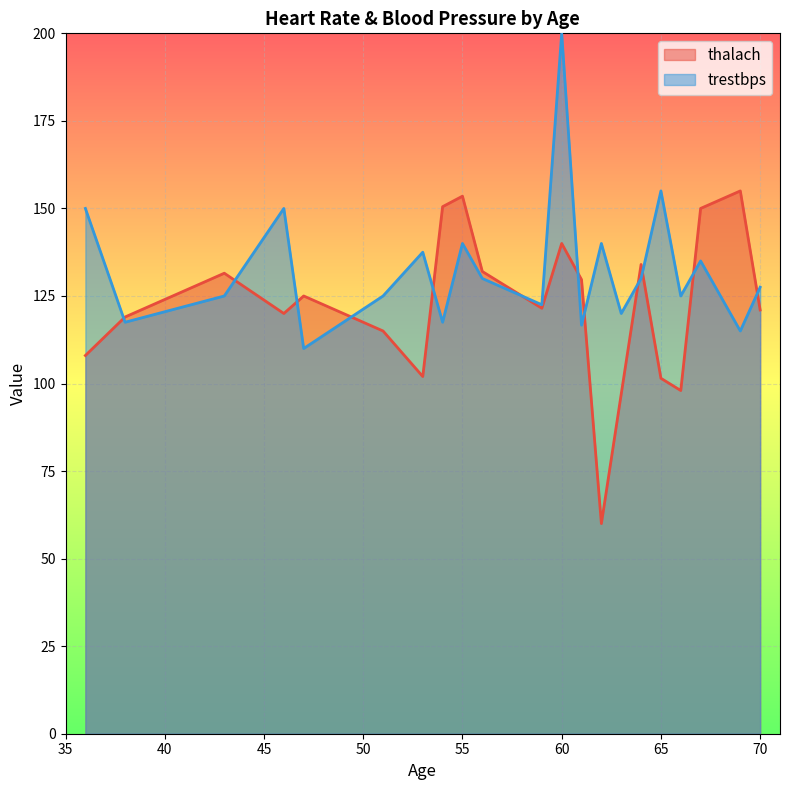

How many times do trestbps and thalach cross each other?

12